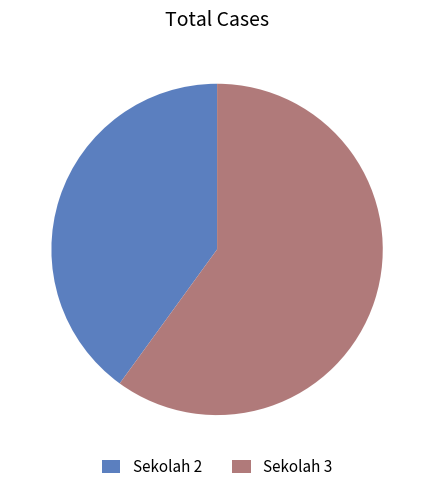

Is it true that Sekolah 2 is 40% of the pie?

True